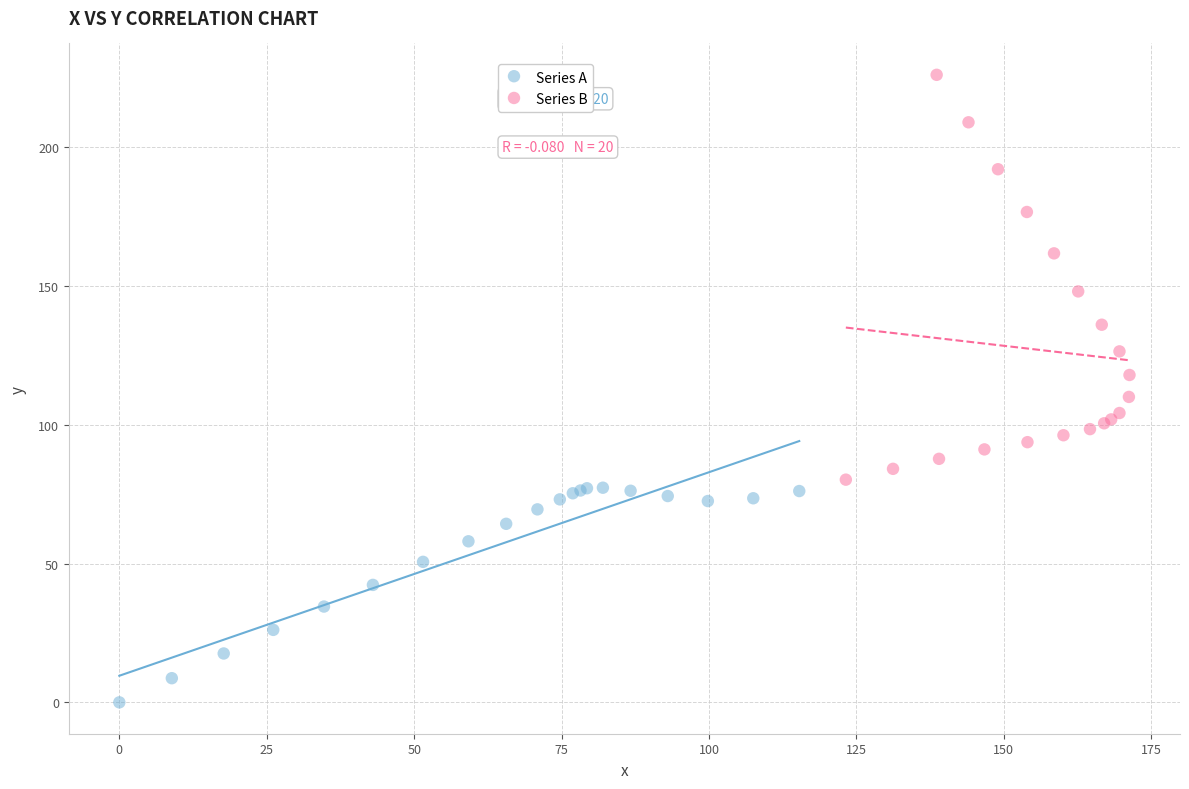

Which series has the largest Y range (max minus min)?

Series B